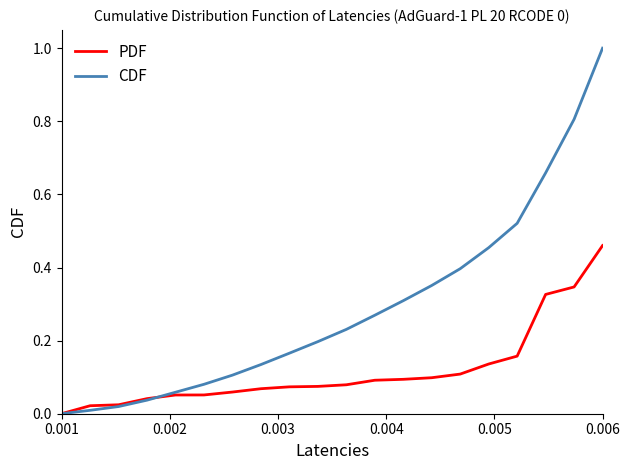

Rank the series by their maximum value, from lowest to highest.

PDF, CDF